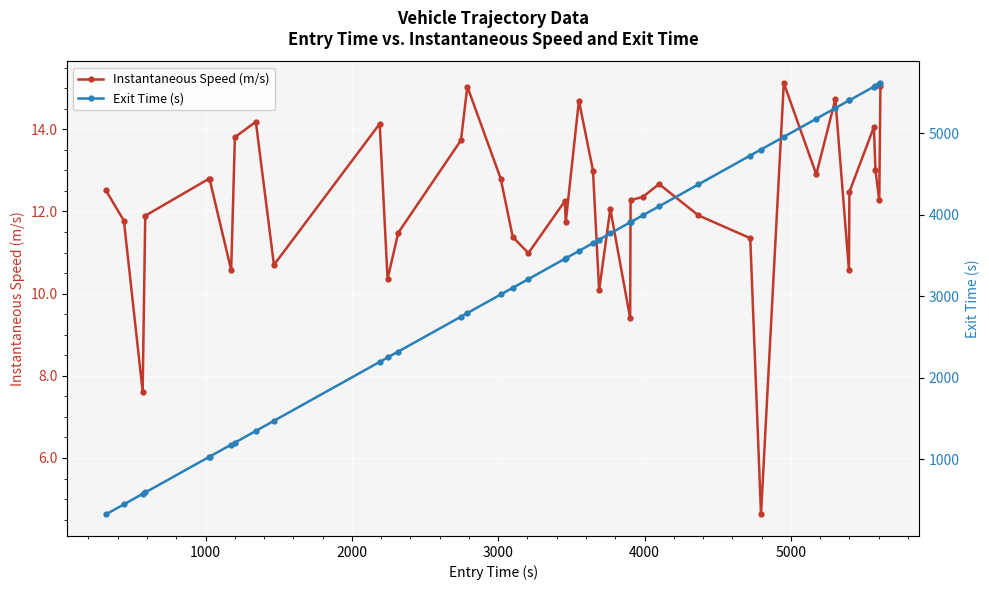

What is the minimum value for Instantaneous Speed (m/s)?

4.6